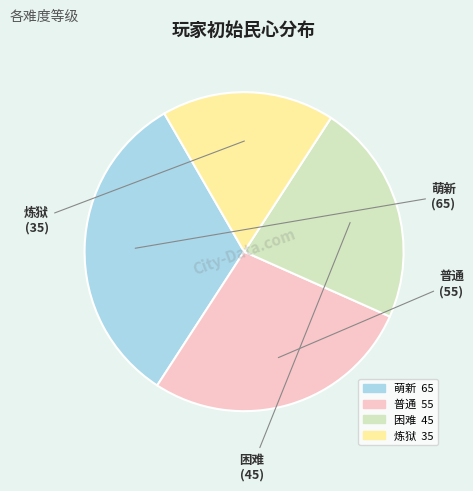

Does 普通 account for over 50% of the chart?

No